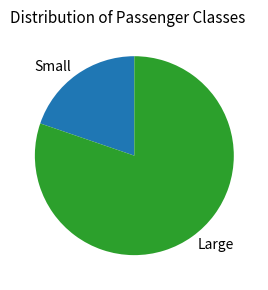

How many segments does this pie chart have?

2